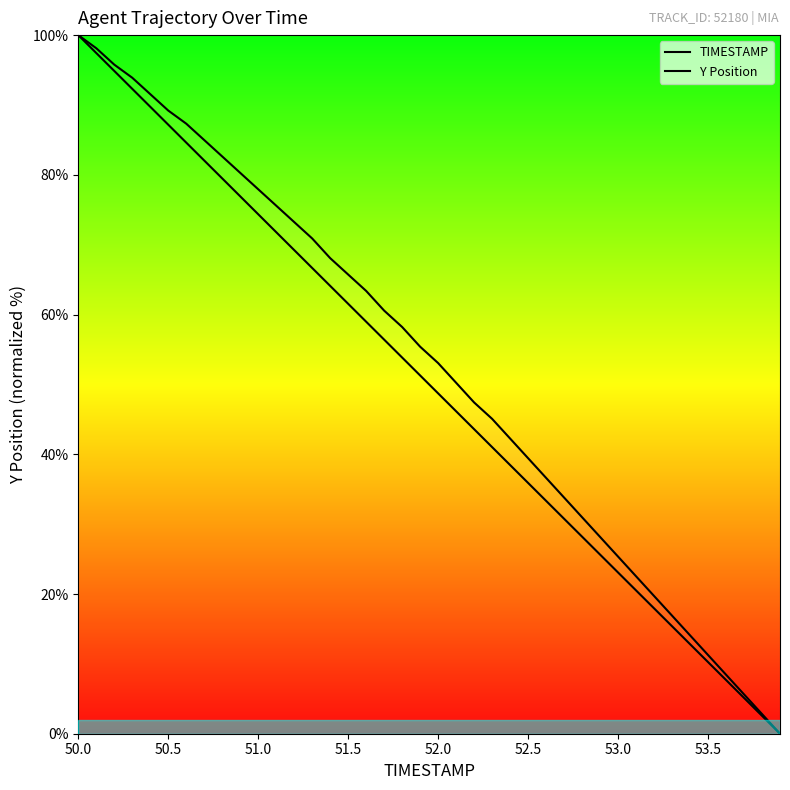

Does the chart have visible grid lines?

No